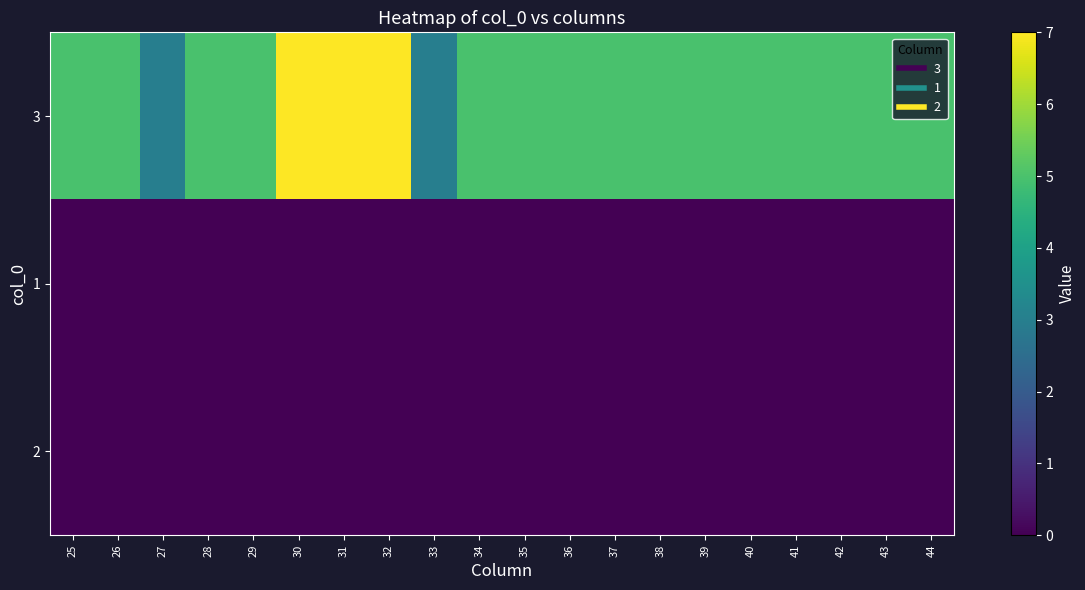

List the series in order of their peak value, lowest first.

1, 2, 3